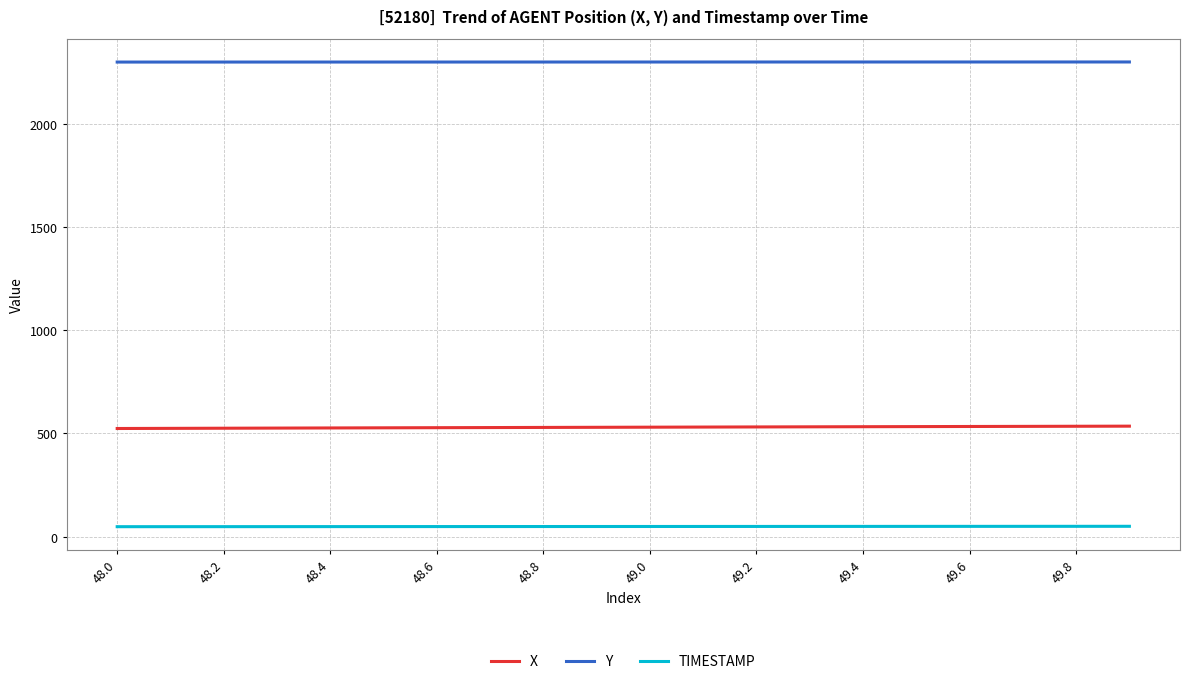

Which series has the largest total across all categories?

Y